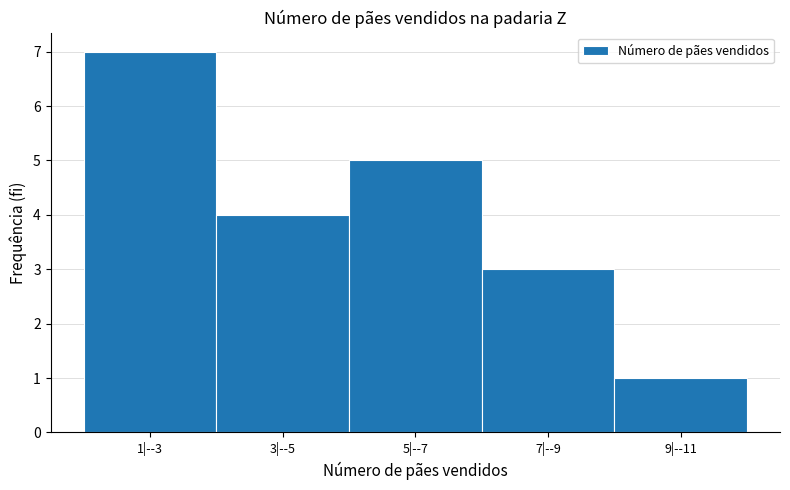

Reading left to right, what are all the values shown in this chart?

7	4	5	3	1